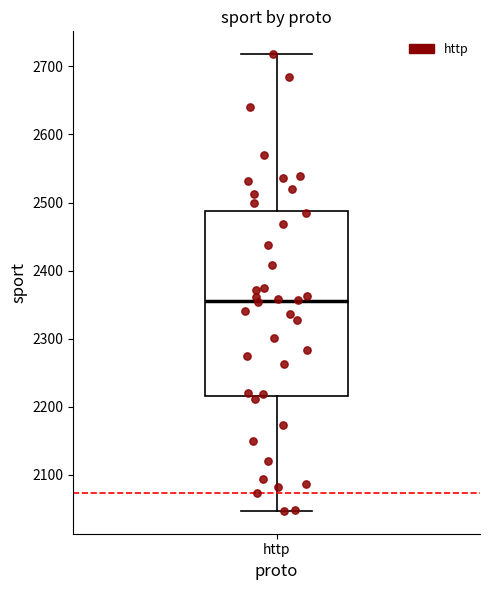

Where does the median line of the box for http sit on the y-axis? The values are not printed on the chart, so give them approximately, as read against the axis.

2360